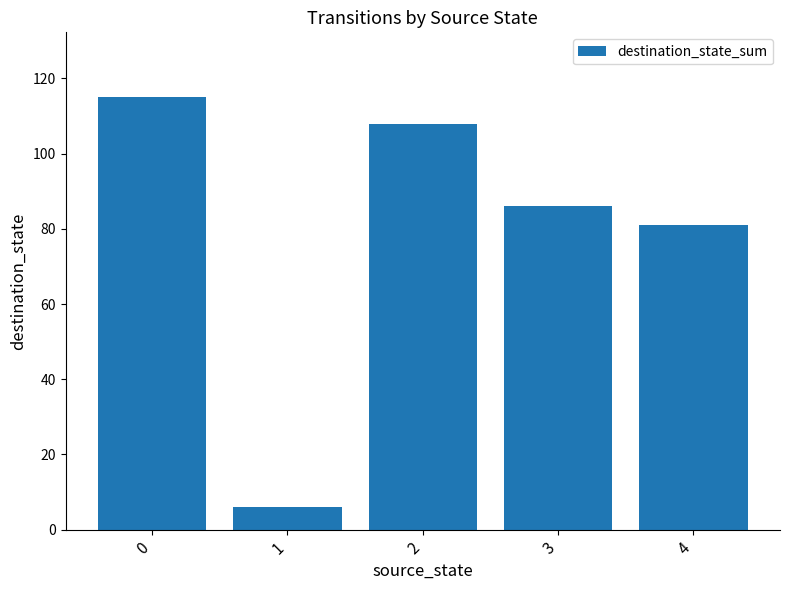

What is the maximum value shown in the chart?

115